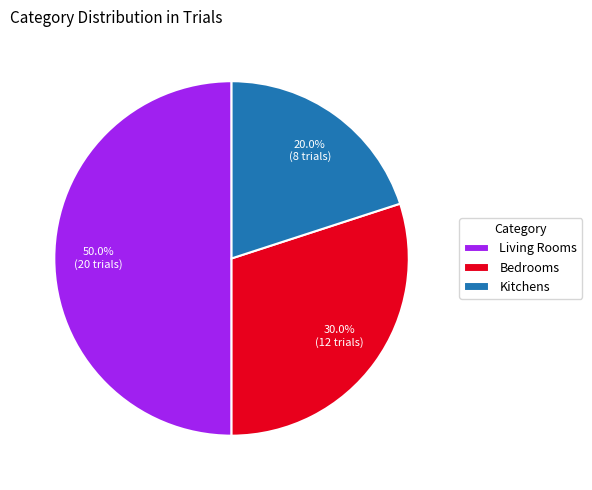

Do Bedrooms and Living Rooms together represent more than half of the pie?

Yes